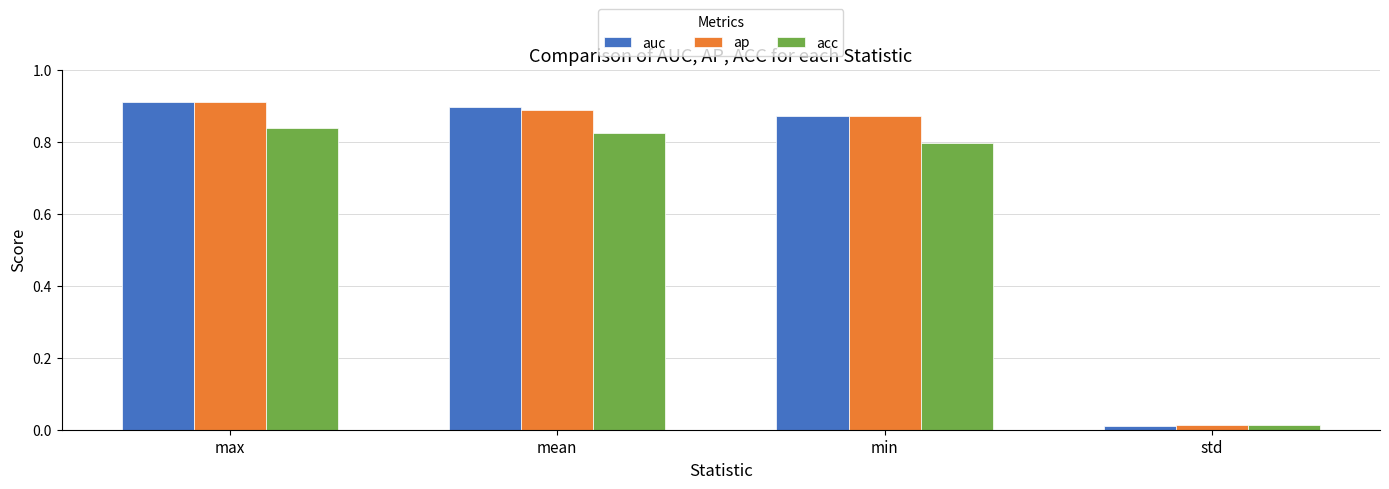

What position from the left is std?

4